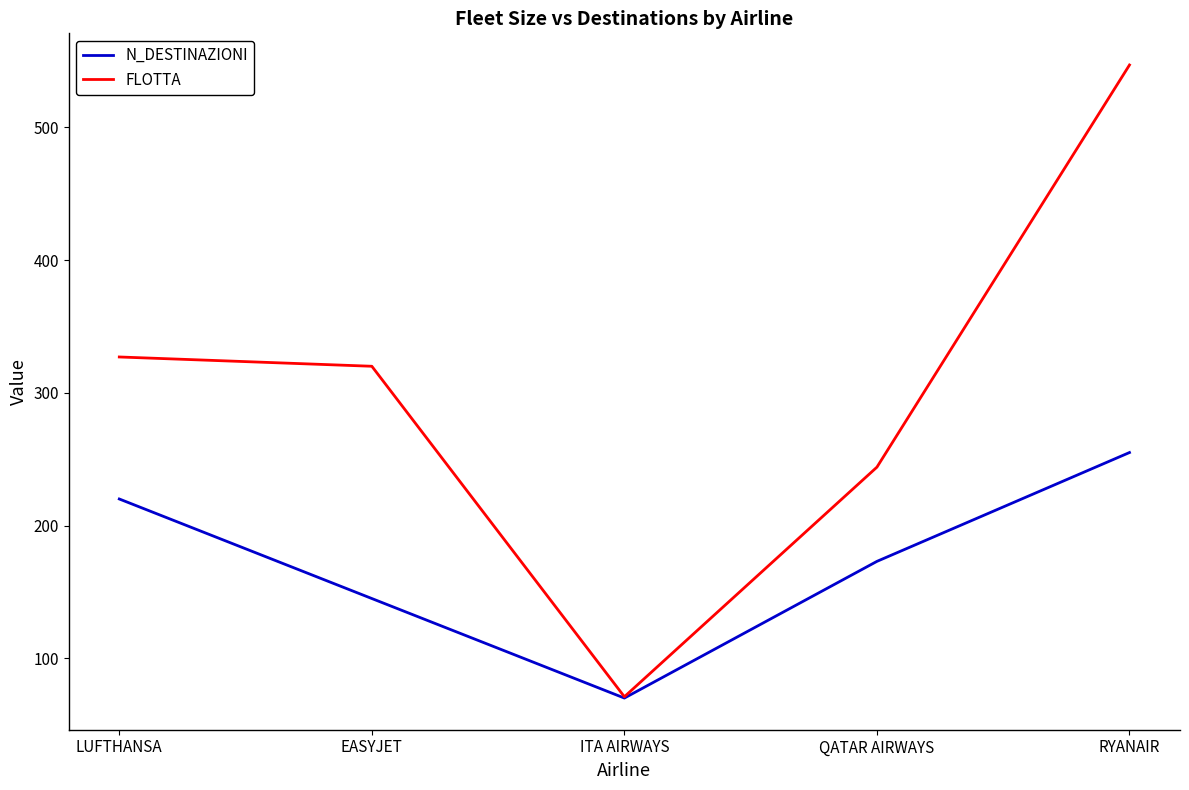

Where is N_DESTINAZIONI nearest to the value 162?

QATAR AIRWAYS